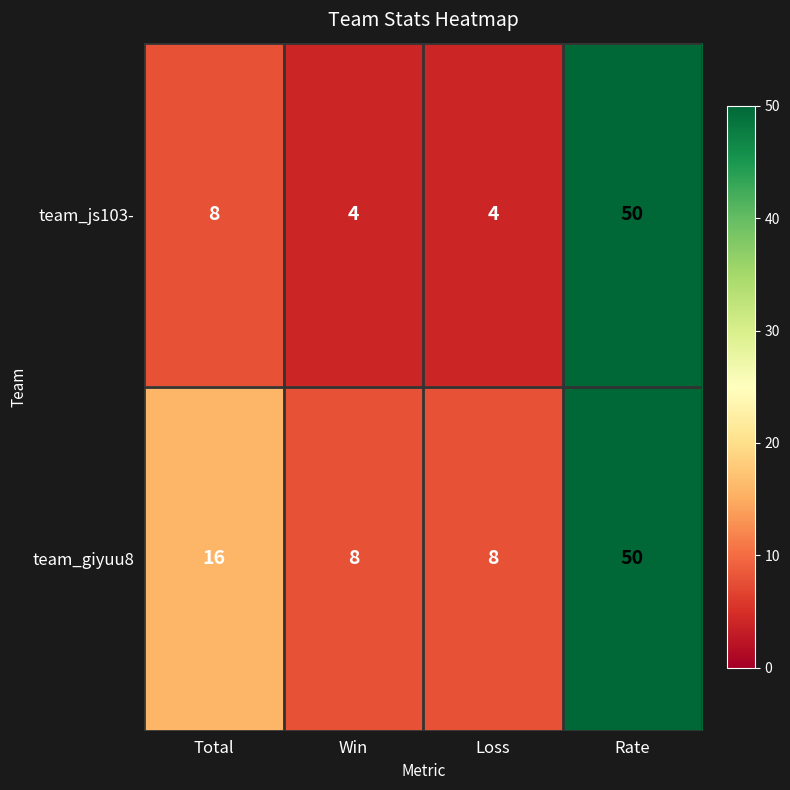

What is the maximum value for team_giyuu8?

50